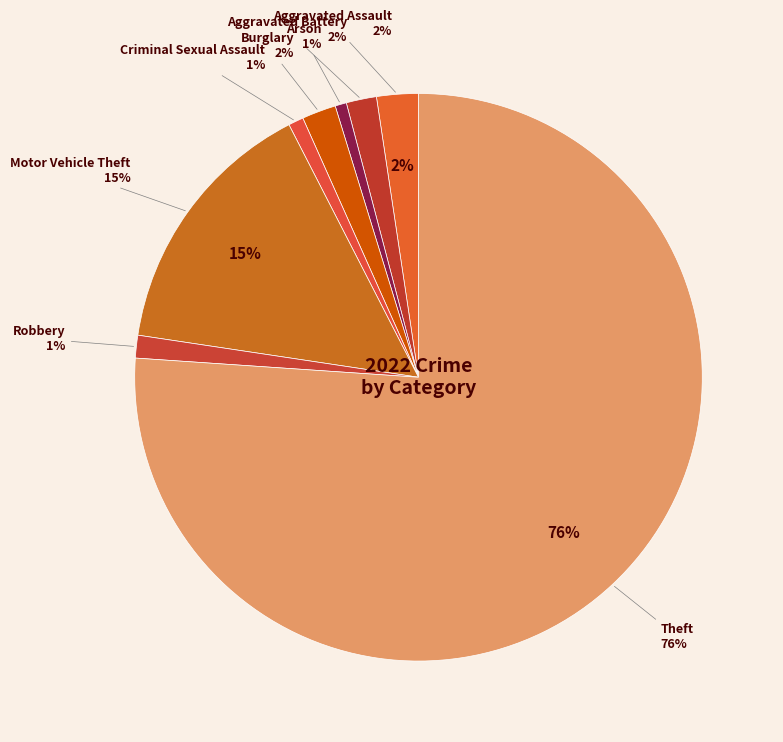

Does Theft represent more than half of the total?

Yes